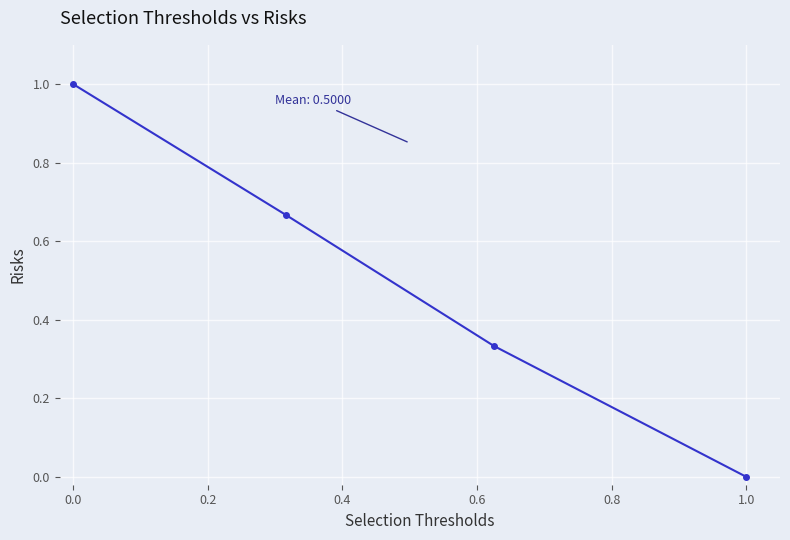

Does the chart have visible grid lines?

Yes